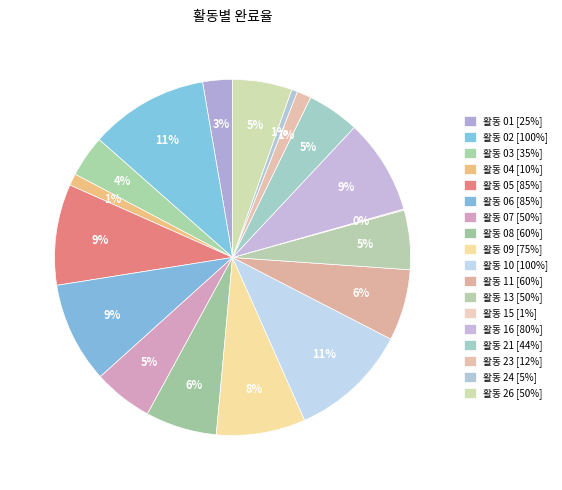

Is the sum of 활동 11 and 활동 04 greater than half?

No